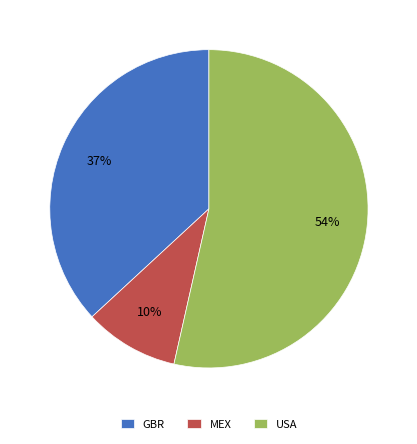

What is the majority slice?

USA